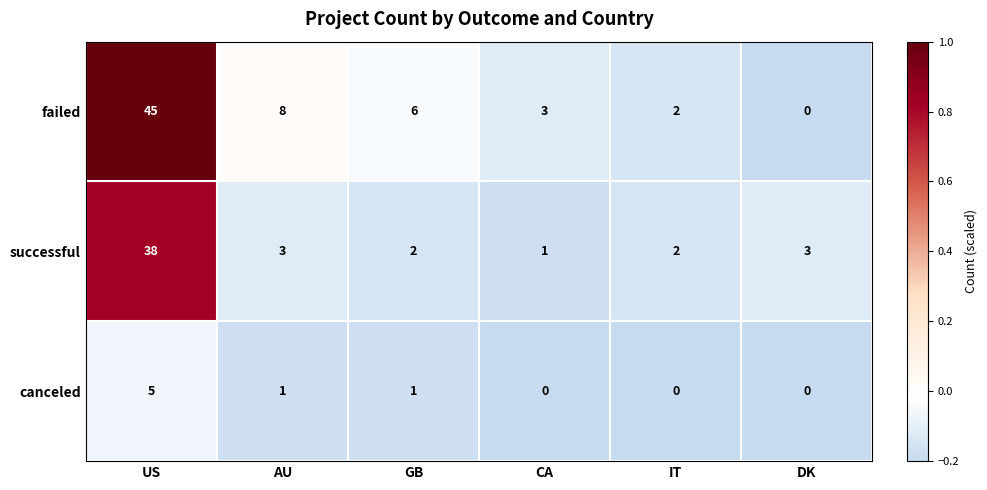

What is the maximum value for canceled?

5